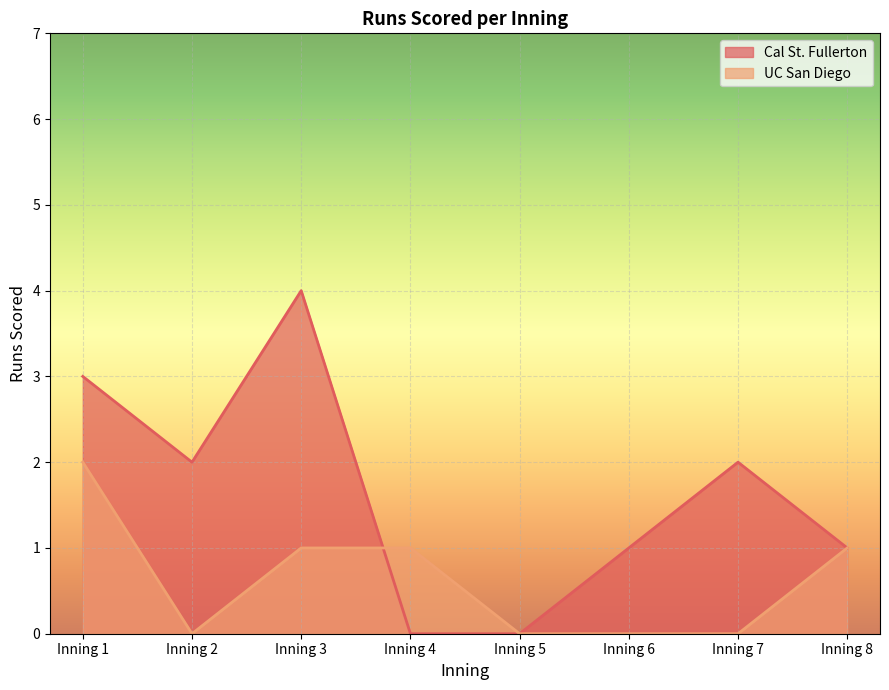

How many UC San Diego values are between 0 and 1?

7